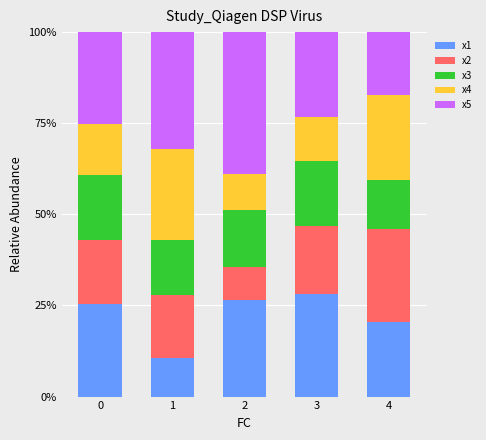

Reading left to right, transcribe the values for x1.

25.4	10.7	26.4	28.0	20.5